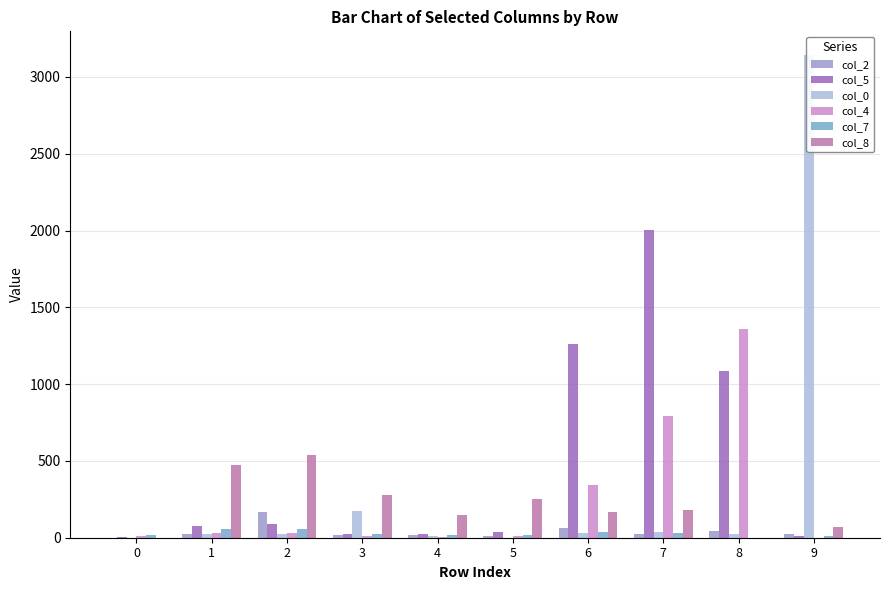

What is the maximum value shown in the chart?

3140